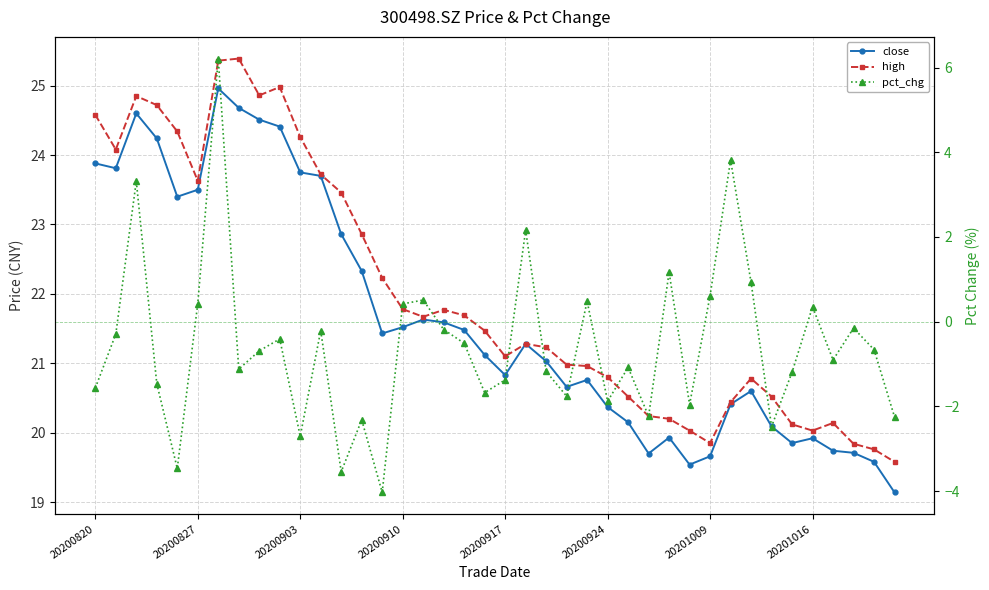

Reading left to right, what are all the values shown in this chart?

close: 23.9	23.8	24.6	24.2	23.4	23.5	25.0	24.7	24.5	24.4	23.8	23.7	22.9	22.3	21.4	21.5	21.6	21.6	21.5	21.1	20.8	21.3	21.0	20.7	20.8	20.4	20.1	19.7	19.9	19.5	19.7	20.4	20.6	20.1	19.9	19.9	19.7	19.7	19.6	19.1
high: 24.6	24.1	24.9	24.7	24.3	23.6	25.4	25.4	24.9	25.0	24.3	23.7	23.5	22.9	22.2	21.8	21.7	21.8	21.7	21.5	21.1	21.3	21.2	21.0	21.0	20.8	20.5	20.2	20.2	20.0	19.9	20.4	20.8	20.5	20.1	20.0	20.1	19.8	19.8	19.6
pct_chg: -1.6	-0.3	3.3	-1.5	-3.5	0.4	6.2	-1.1	-0.7	-0.4	-2.7	-0.2	-3.5	-2.3	-4.0	0.4	0.5	-0.2	-0.5	-1.7	-1.4	2.2	-1.2	-1.8	0.5	-1.9	-1.1	-2.2	1.2	-2.0	0.6	3.8	0.9	-2.5	-1.2	0.4	-0.9	-0.2	-0.7	-2.2